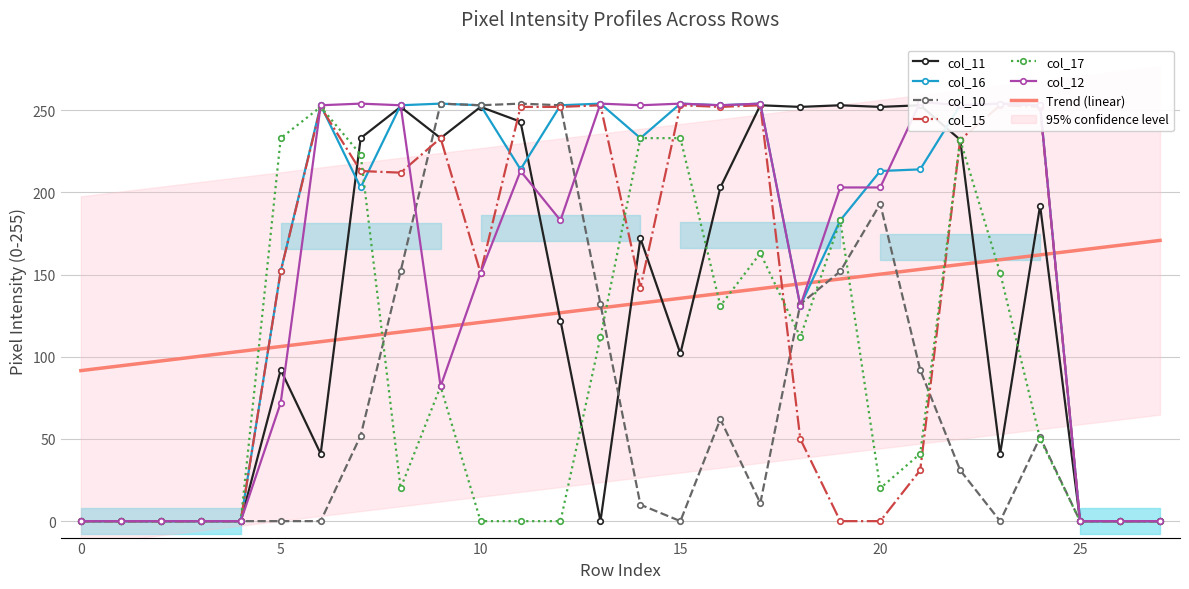

The col_15 series shows 390 at 6. True or false?

False